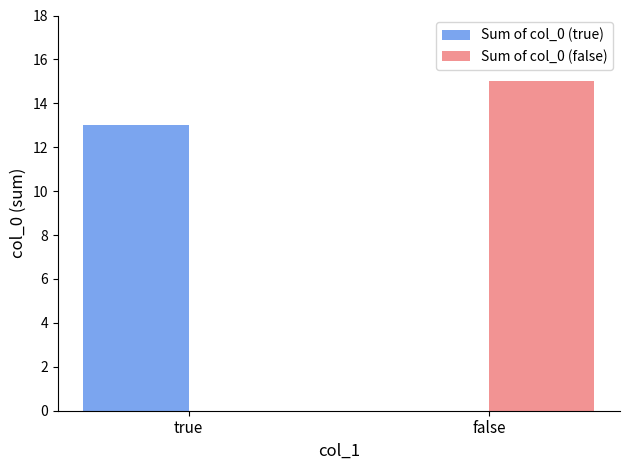

Count the number of categories in the chart.

2